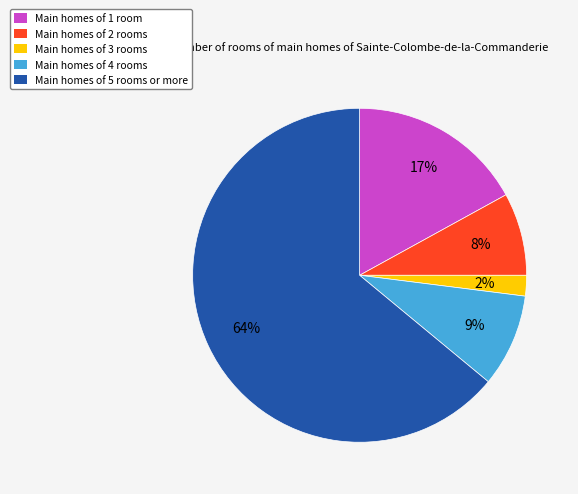

True or false: Main homes of 3 rooms accounts for 2% of the total.

True